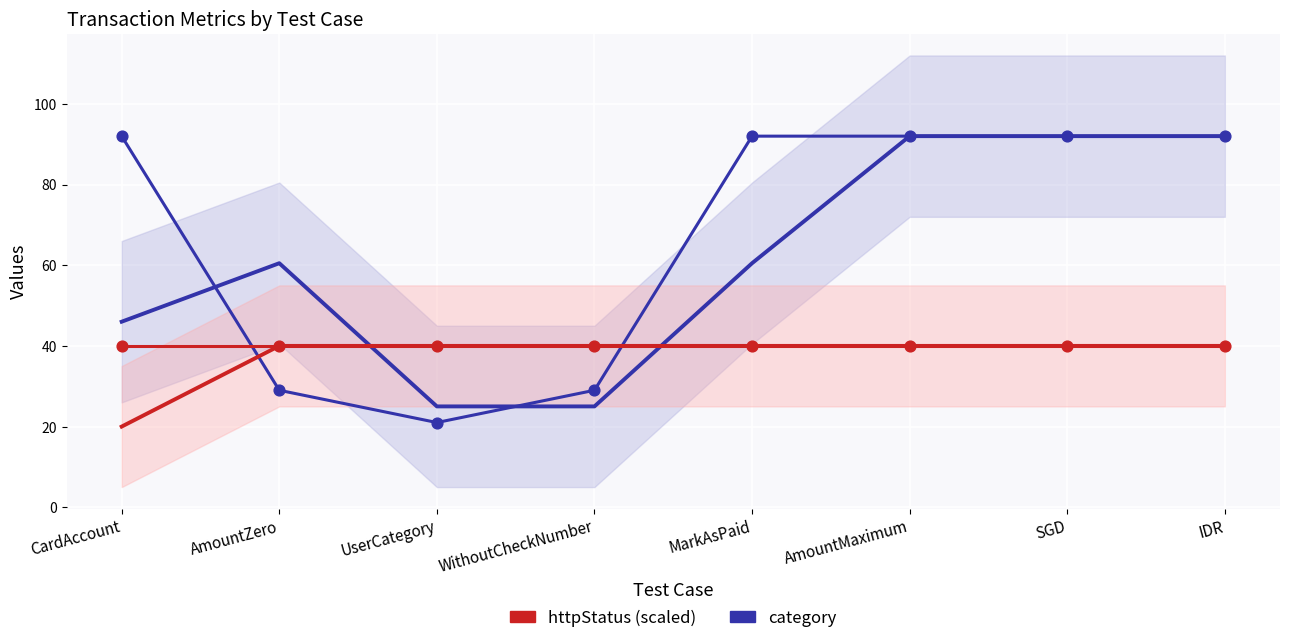

What are all the series names shown in the legend?

category, httpStatus (scaled)